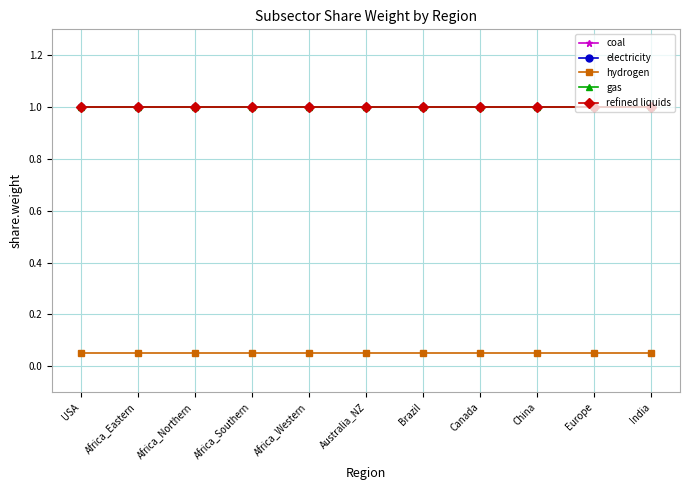

At which label is electricity closest to 1?

USA